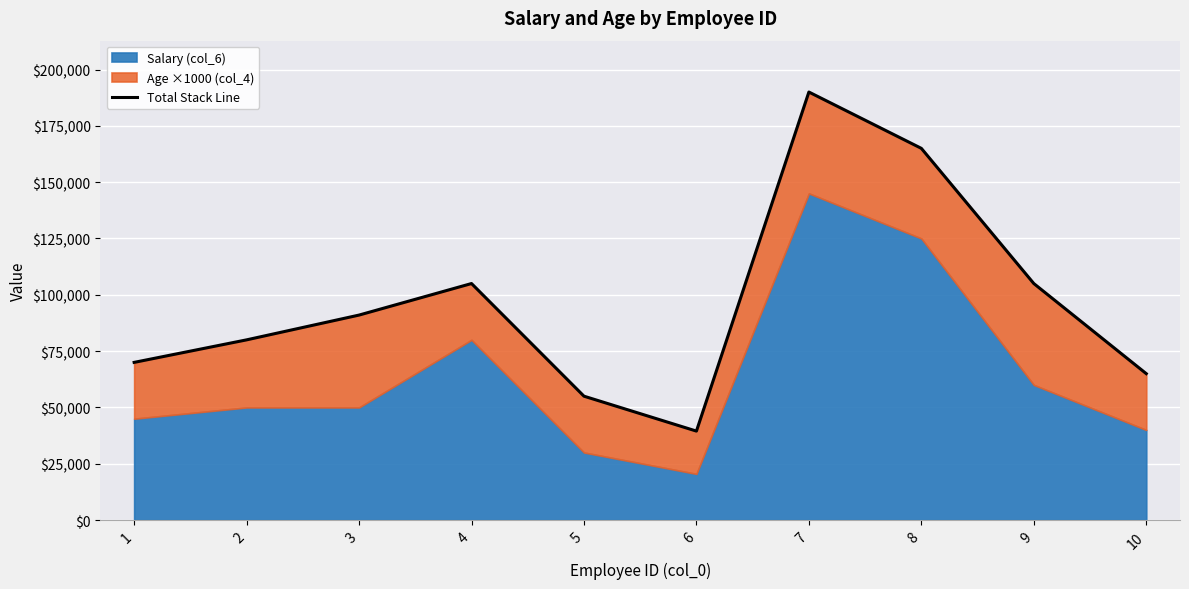

True or false: the data shows 105000 at 9.

True